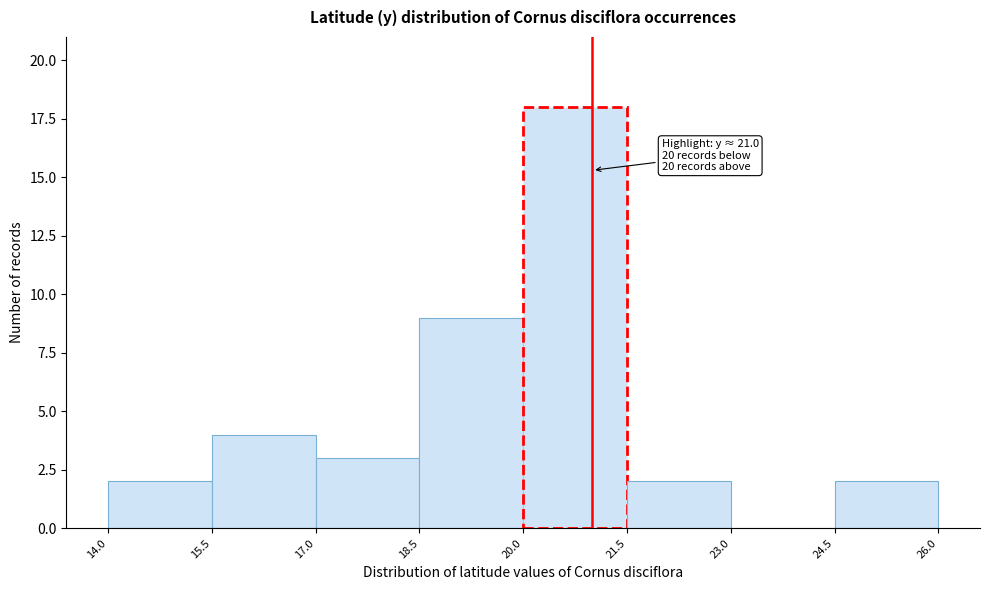

Which range on the x-axis has the tallest bar?

20.0 to 21.5